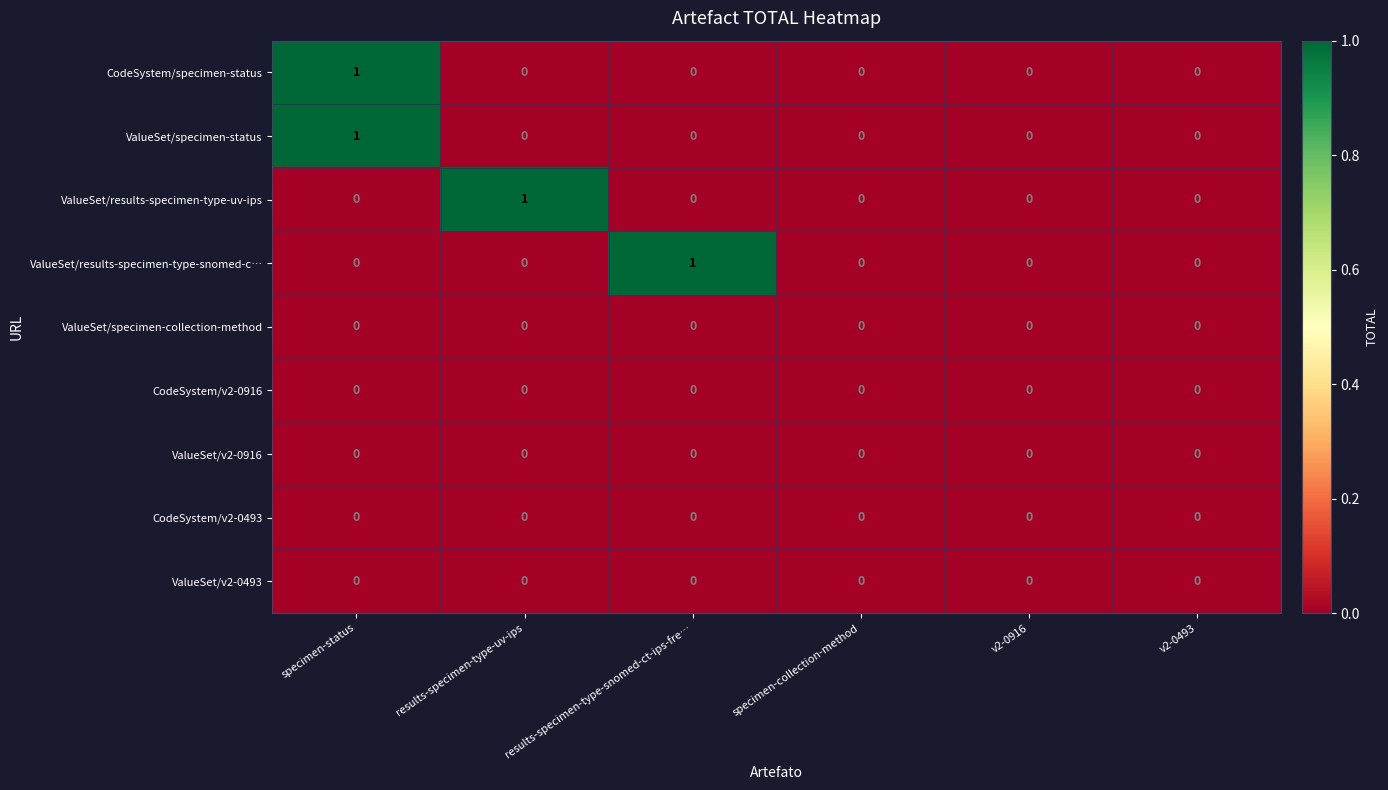

Between results-specimen-type-uv-ips and v2-0916, which series saw the biggest shift?

ValueSet/results-specimen-type-uv-ips